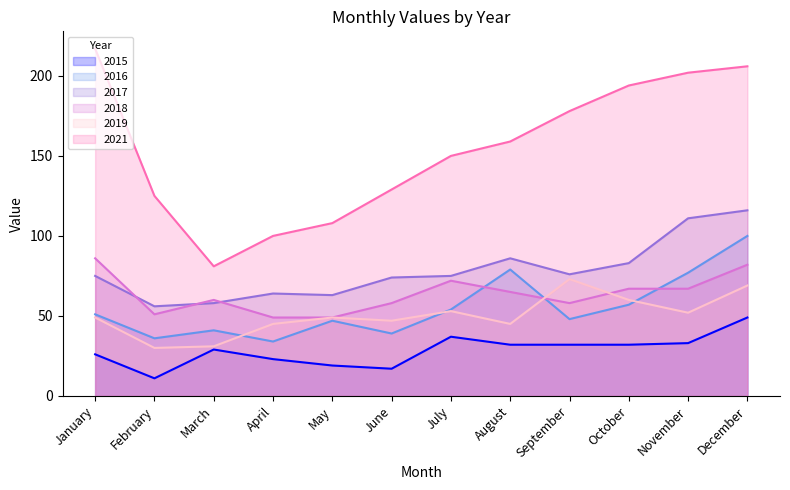

Between which two adjacent categories do 2018 and 2019 first intersect?

August and September